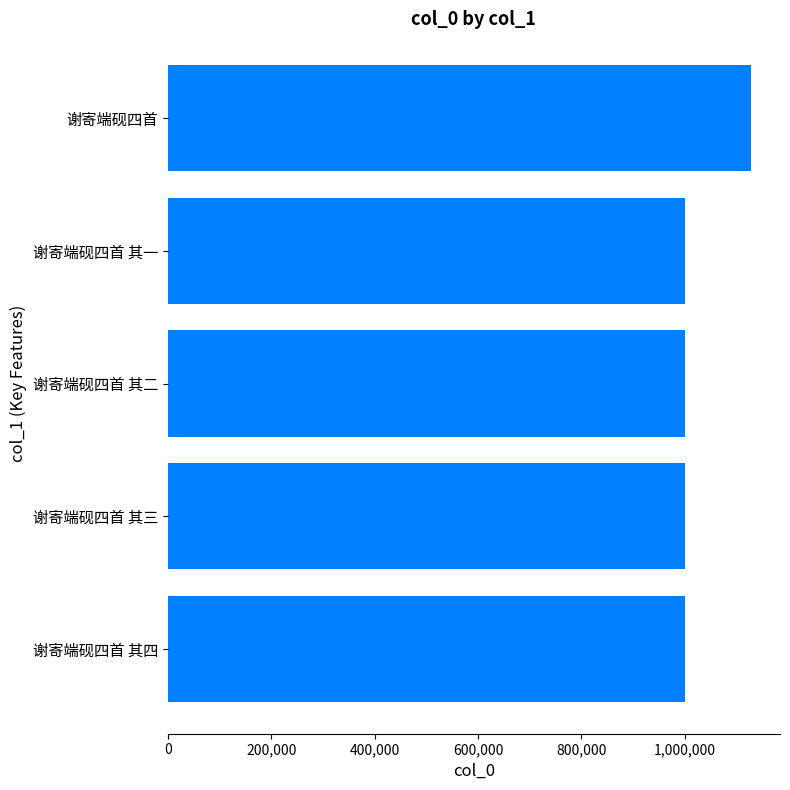

Where is the data nearest to the value 1064213?

谢寄端砚四首 其一